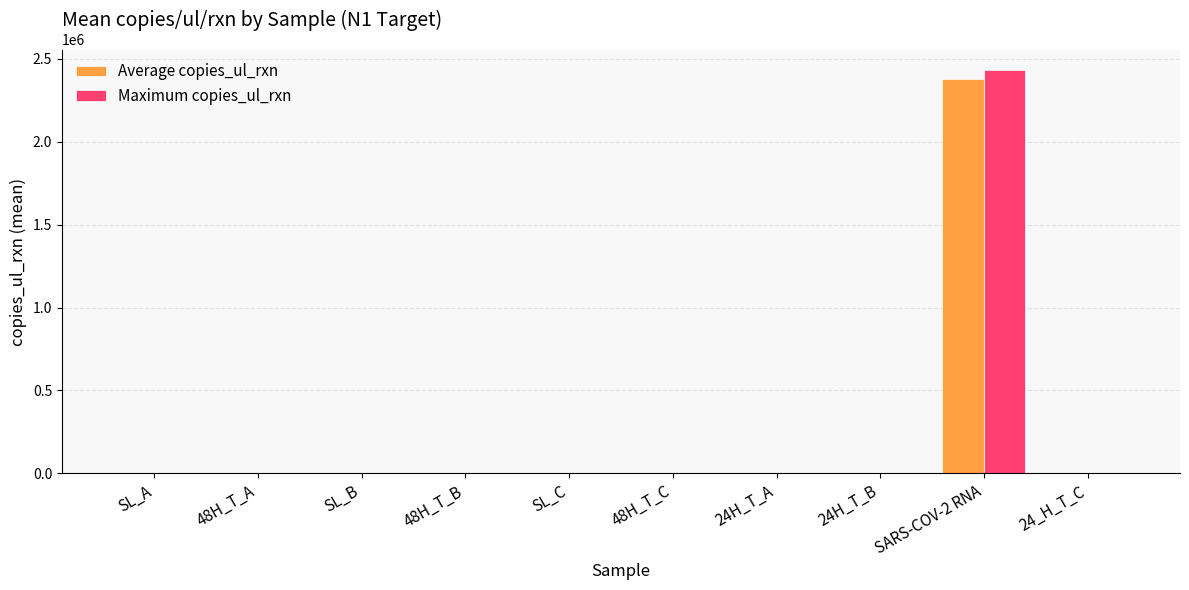

At which category is the sum across all series the highest?

SARS-COV-2 RNA